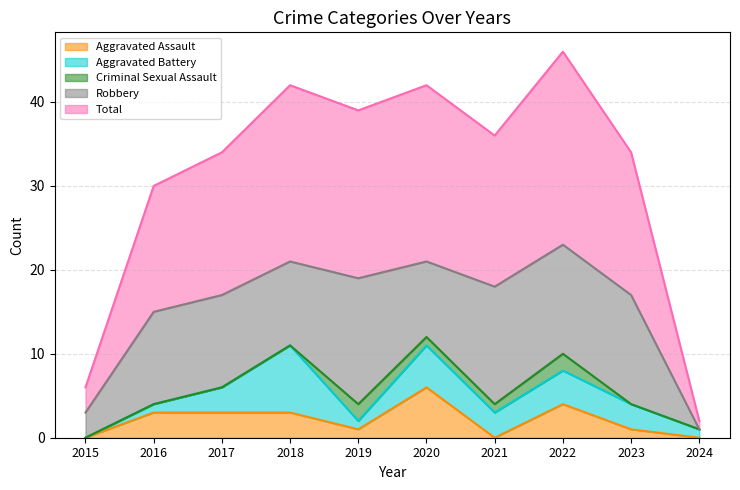

Count the number of data series in this chart.

5